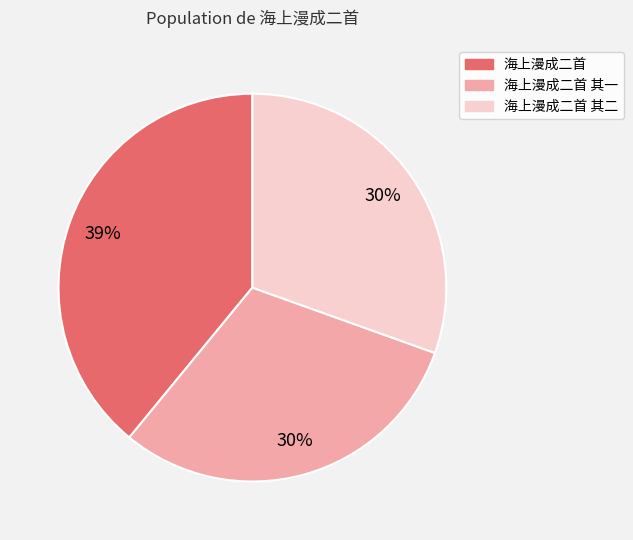

Is there a majority slice in this chart?

No